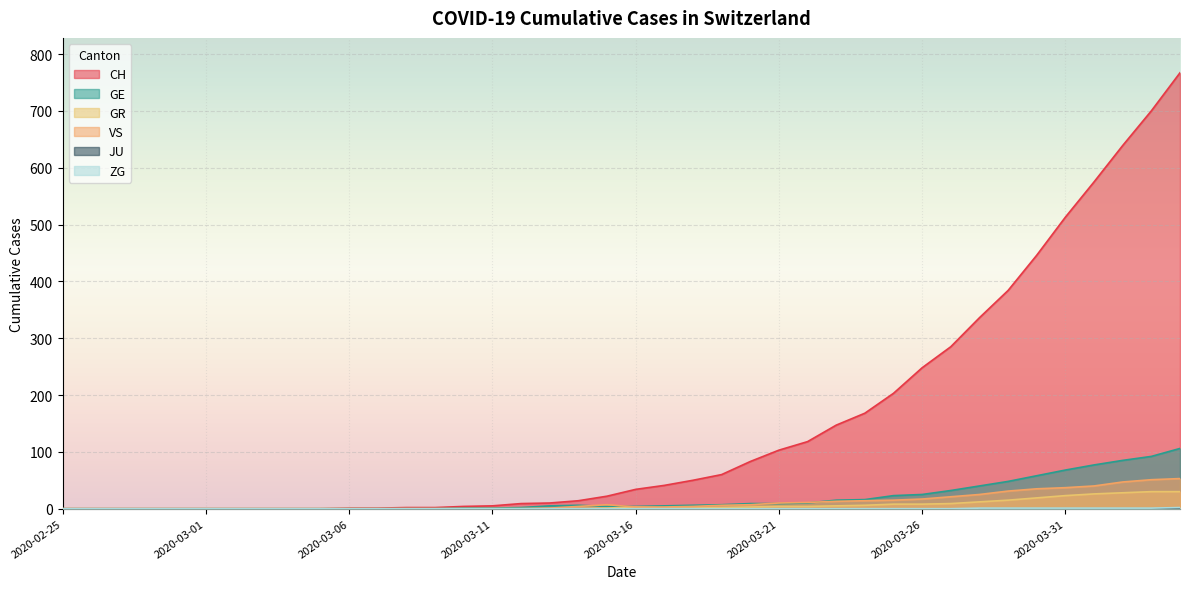

List the labels in order of ZG value, largest first.

2020-04-04, 2020-03-28, 2020-03-29, 2020-03-30, 2020-03-31, 2020-04-01, 2020-04-02, 2020-04-03, 2020-02-25, 2020-02-26, 2020-02-27, 2020-02-28, 2020-02-29, 2020-03-01, 2020-03-02, 2020-03-03, 2020-03-04, 2020-03-05, 2020-03-06, 2020-03-07, 2020-03-08, 2020-03-09, 2020-03-10, 2020-03-11, 2020-03-12, 2020-03-13, 2020-03-14, 2020-03-15, 2020-03-16, 2020-03-17, 2020-03-18, 2020-03-19, 2020-03-20, 2020-03-21, 2020-03-22, 2020-03-23, 2020-03-24, 2020-03-25, 2020-03-26, 2020-03-27